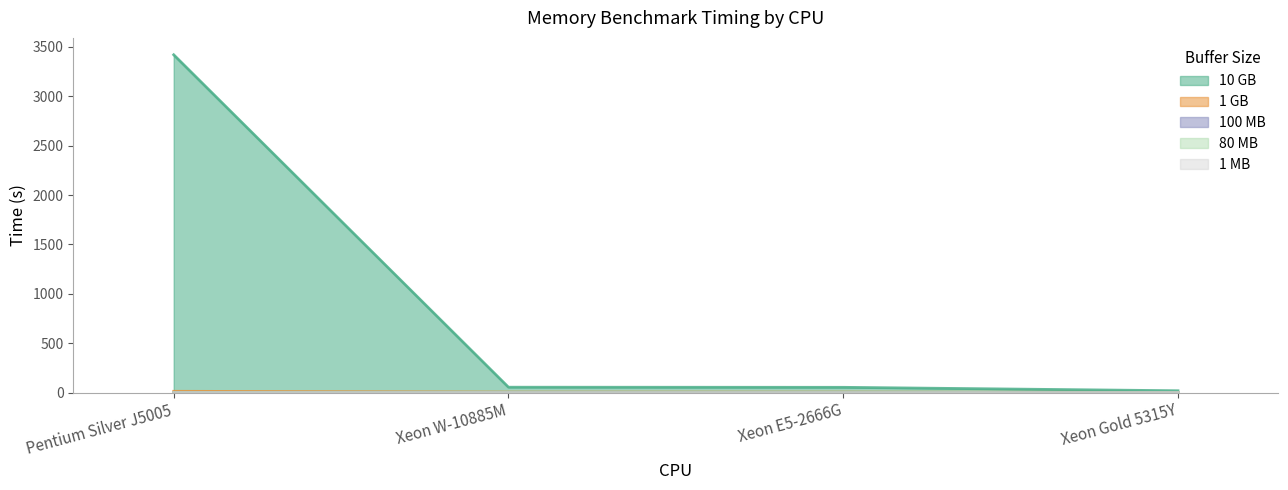

What is the label of the 4th point from the right?

Pentium Silver J5005